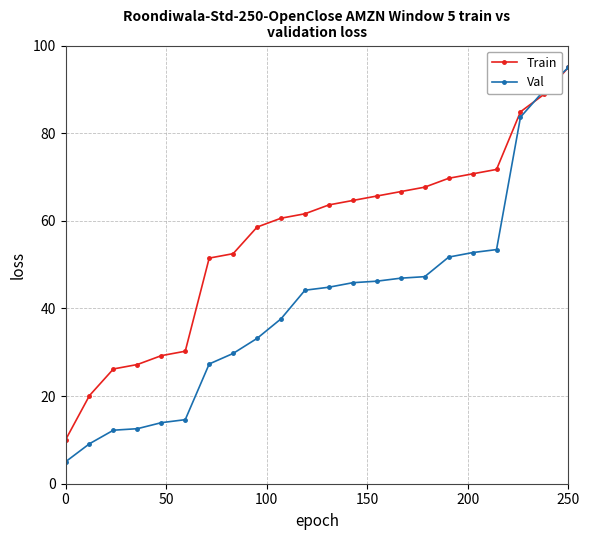

What are all the series names shown in the legend?

Train, Val